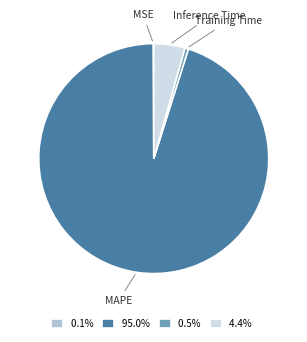

Which has a higher value, MAPE or Training Time?

MAPE